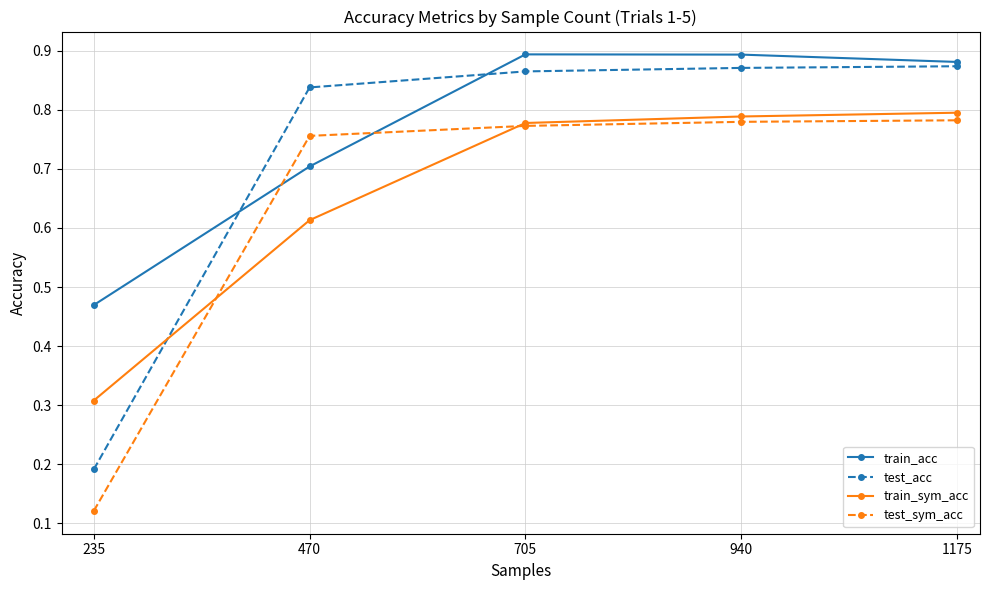

What is the average value of the train_sym_acc series?

0.7